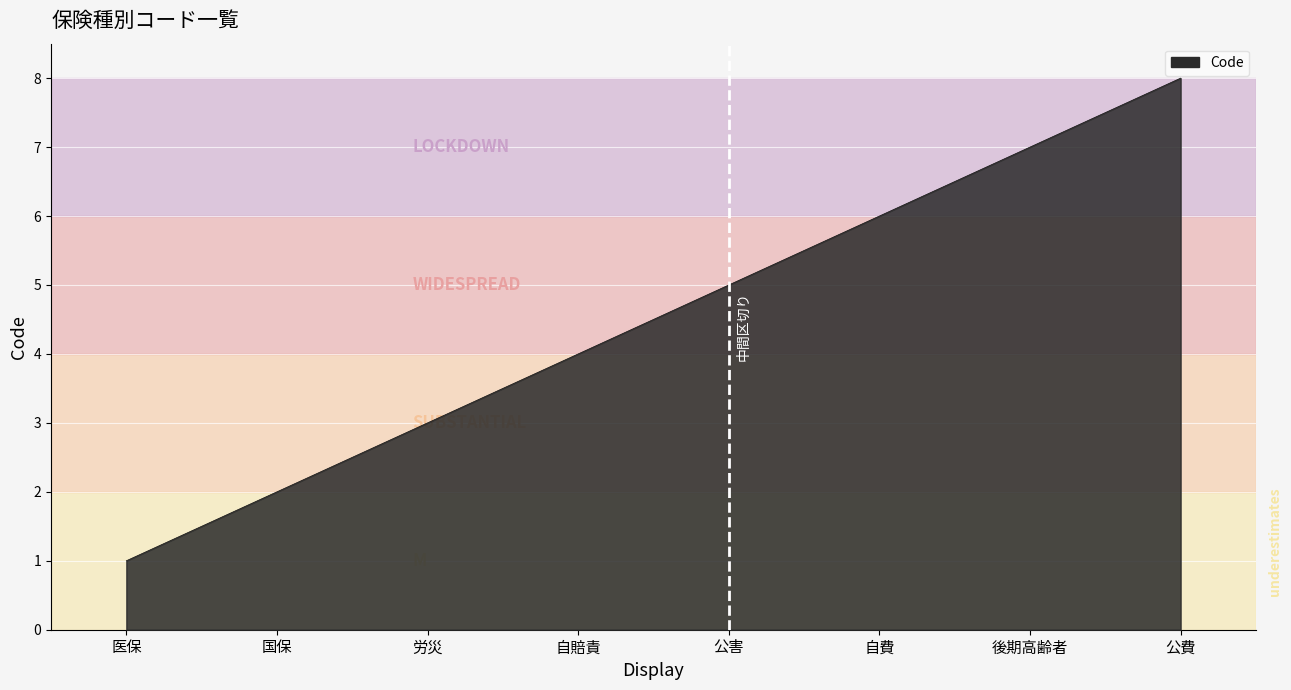

At which category does the chart reach its minimum across all series?

医保